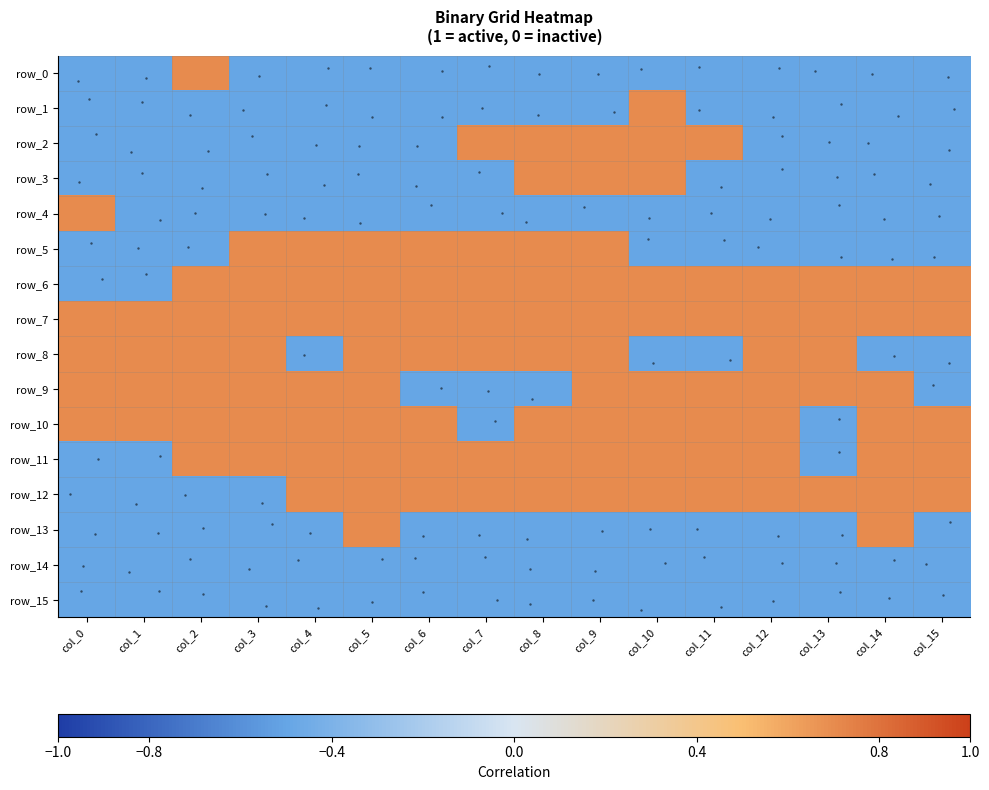

What is the sum of all row_6 values?

8.8